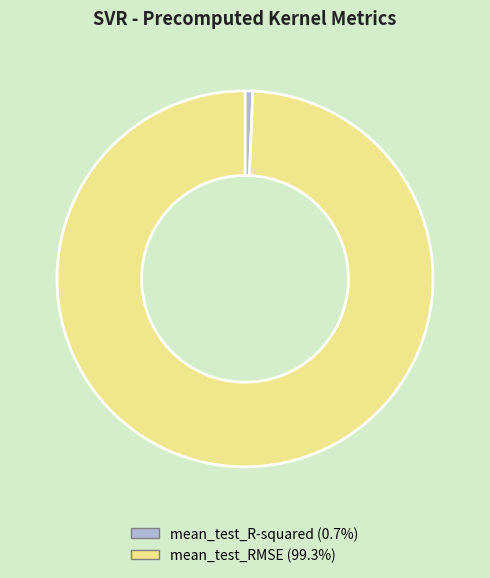

Does any single category account for the majority?

Yes